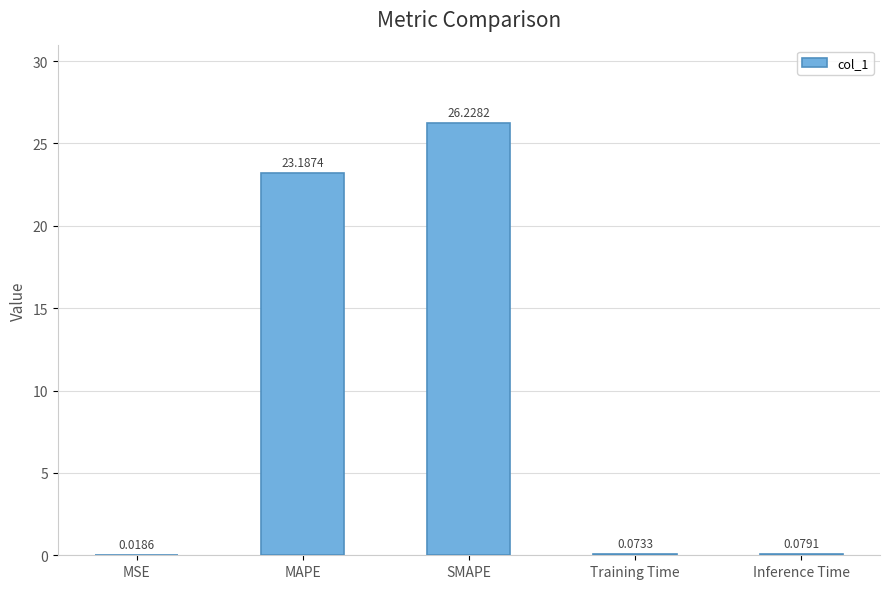

What is the change in value from SMAPE to Training Time?

-26.2